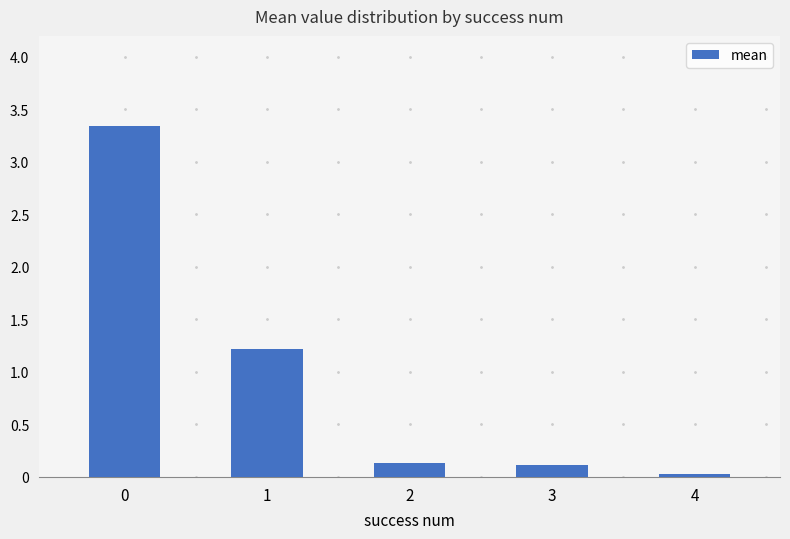

What is the approximate value at 2?

0.1